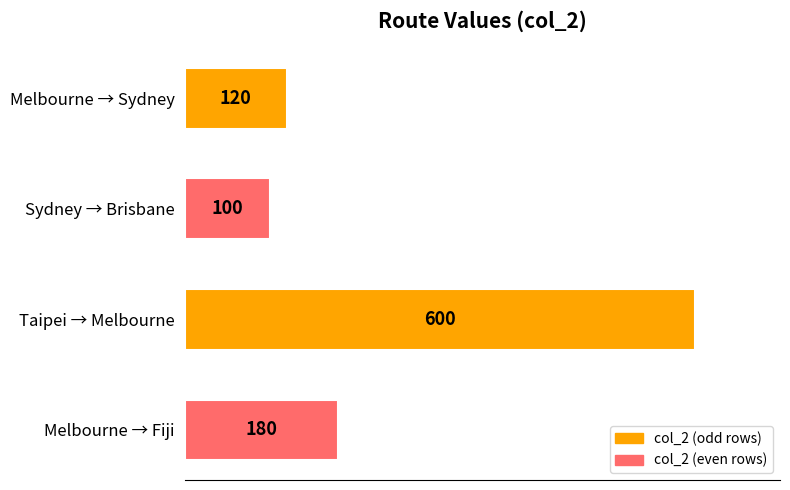

Are the bars horizontal?

Yes